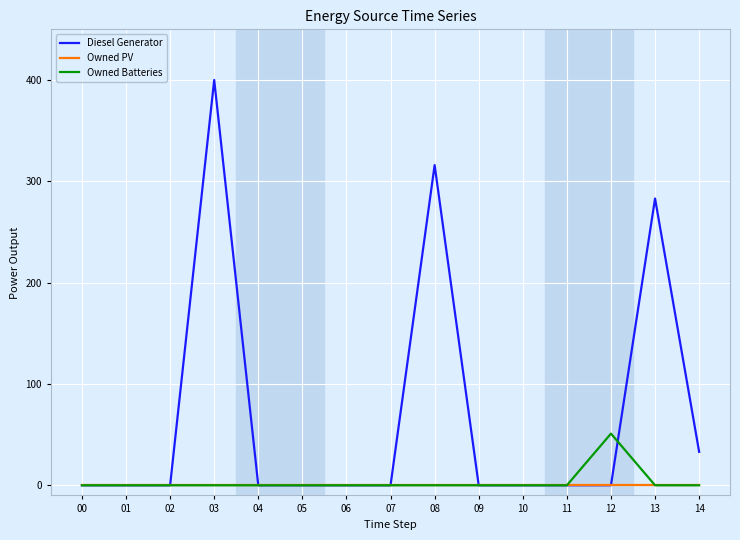

The Owned Batteries series shows 24 at 14. True or false?

False